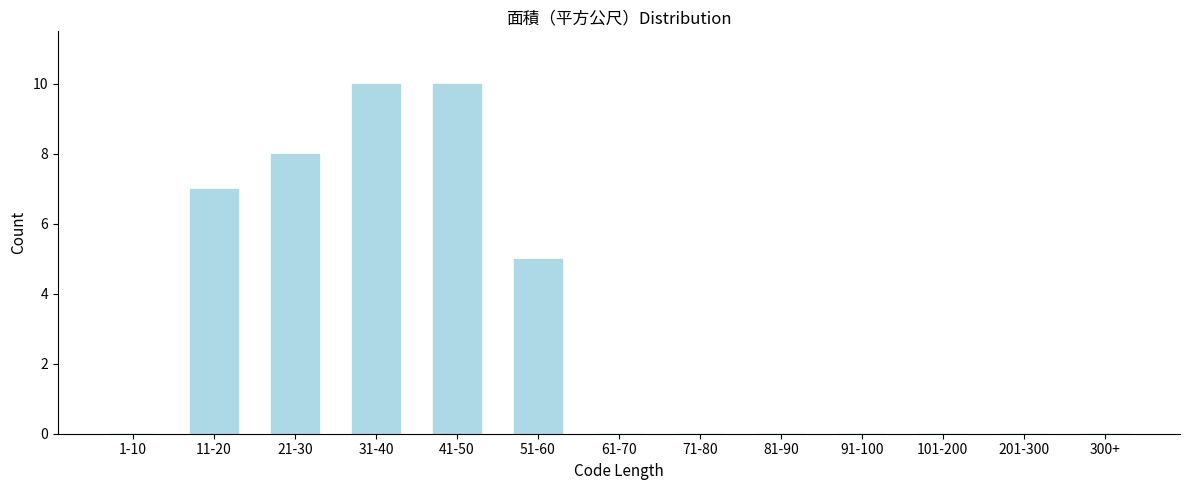

Is it true that the value at 91-100 is -7?

False